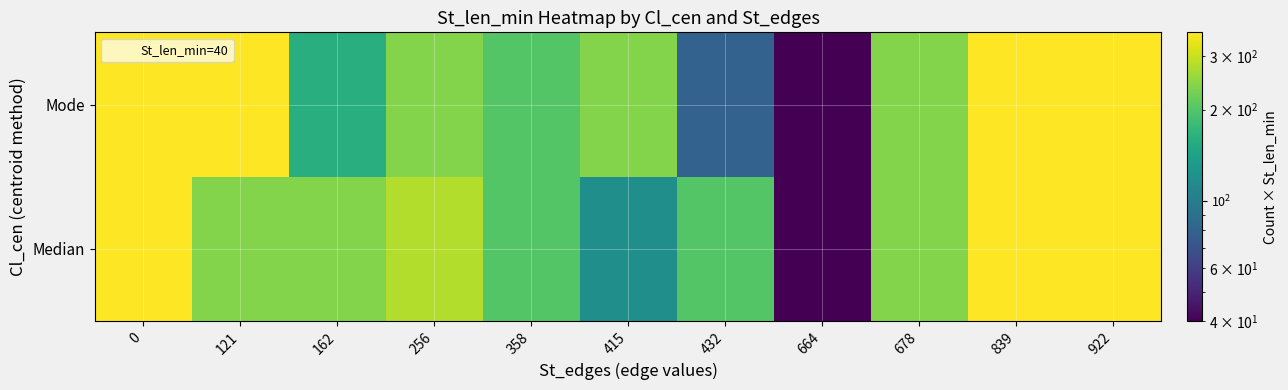

At how many categories does at least one series exceed 264?

5